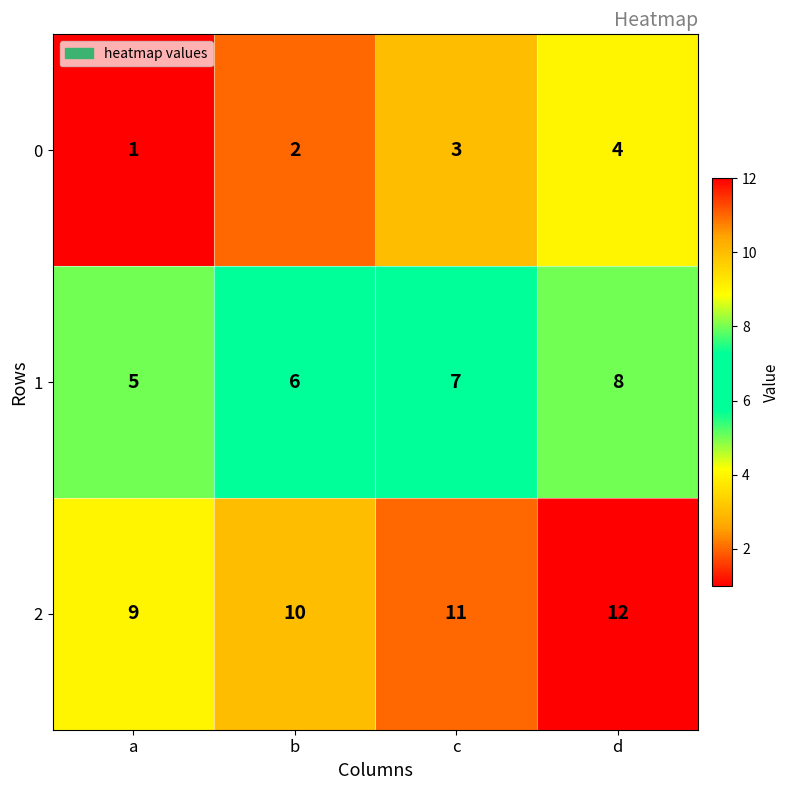

What is the total value across all series at d?

24